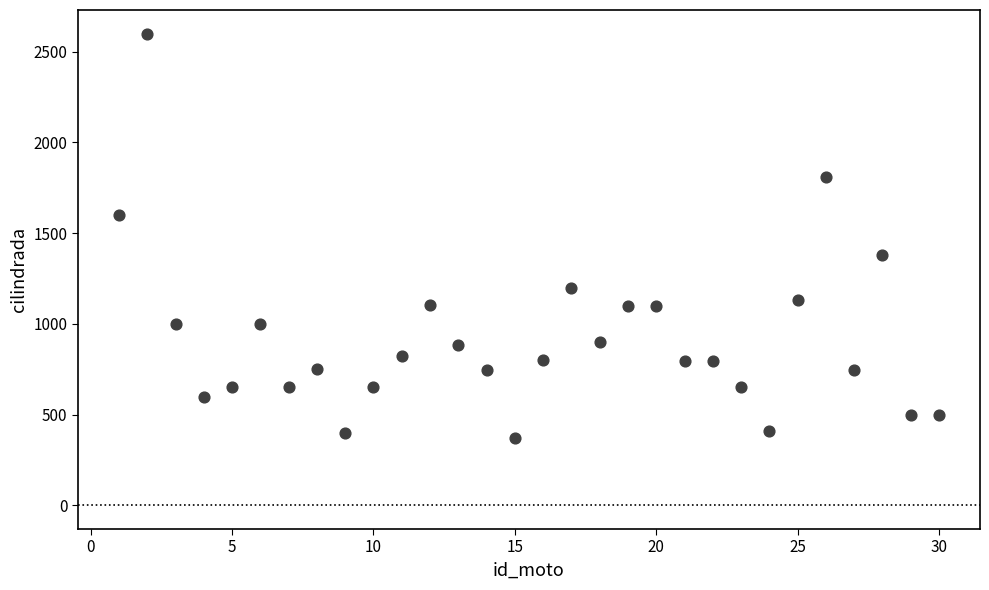

What is the range of Y values (max minus min)?

2227